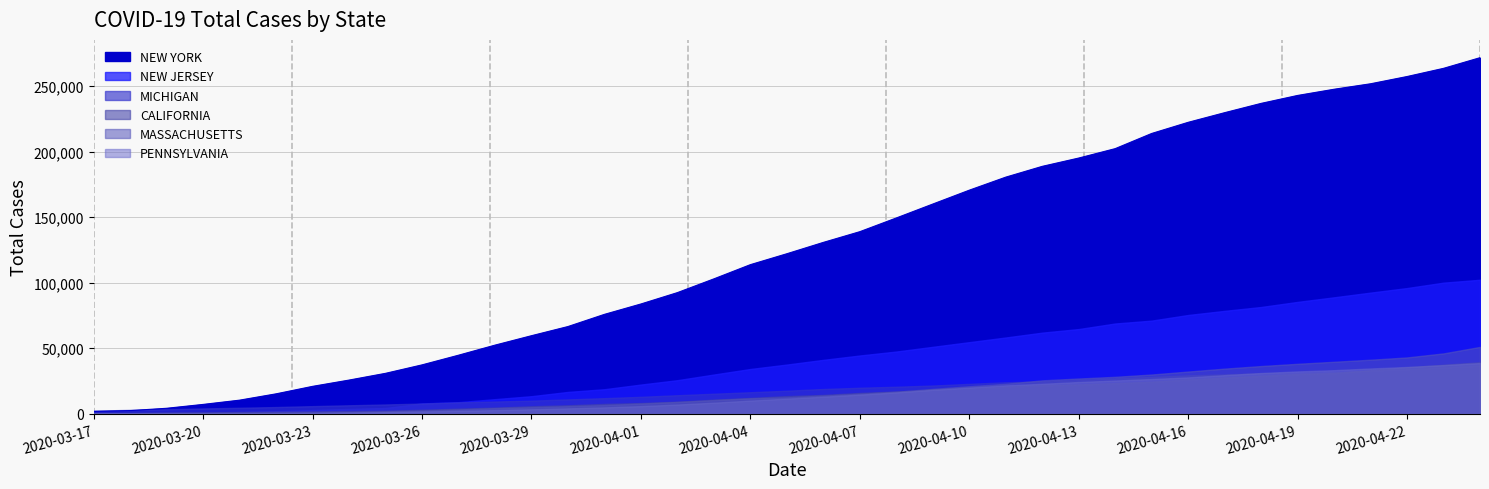

Which series ends up on top after the final intersection of MASSACHUSETTS and MICHIGAN?

MASSACHUSETTS